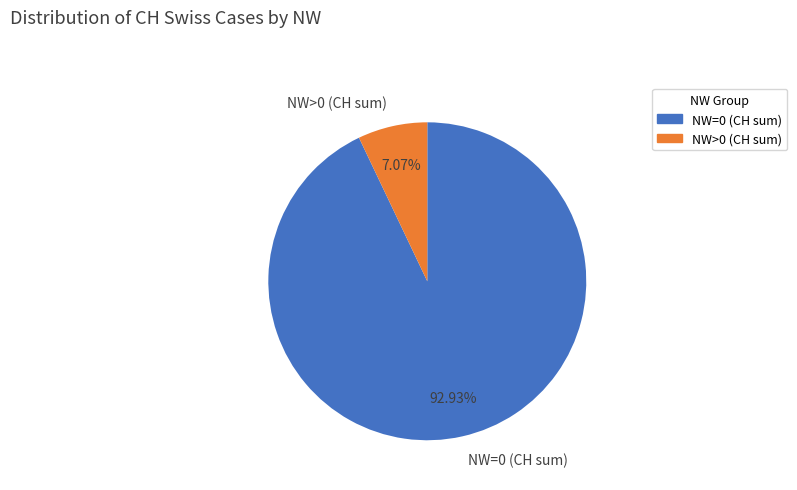

Which has a higher value, NW=0 (CH sum) or NW>0 (CH sum)?

NW=0 (CH sum)